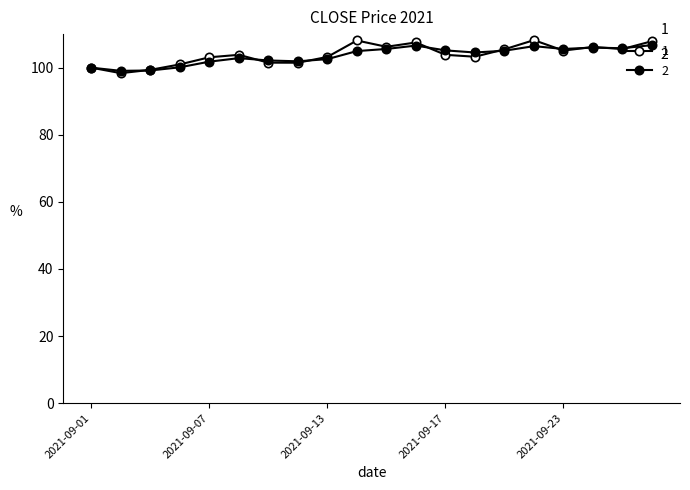

How many data points does each series have?

20